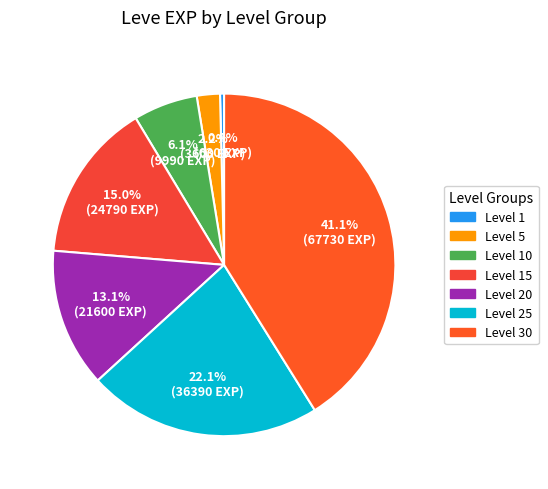

What is the smallest slice in the pie chart?

Level 1